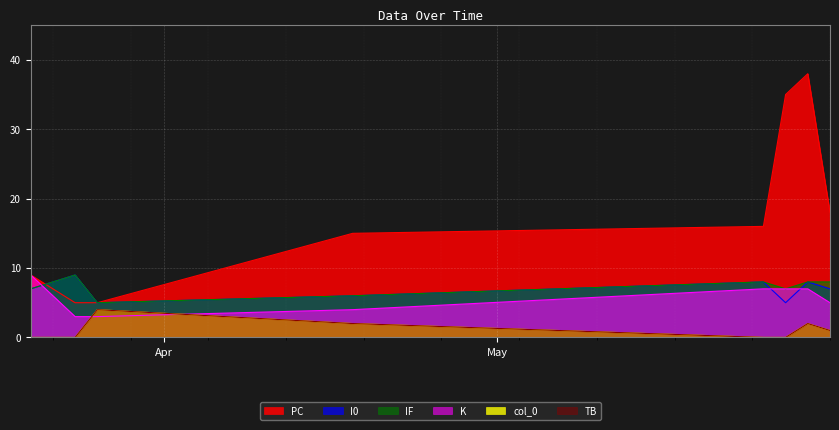

At which category does IF reach its first local valley?

2022-03-26